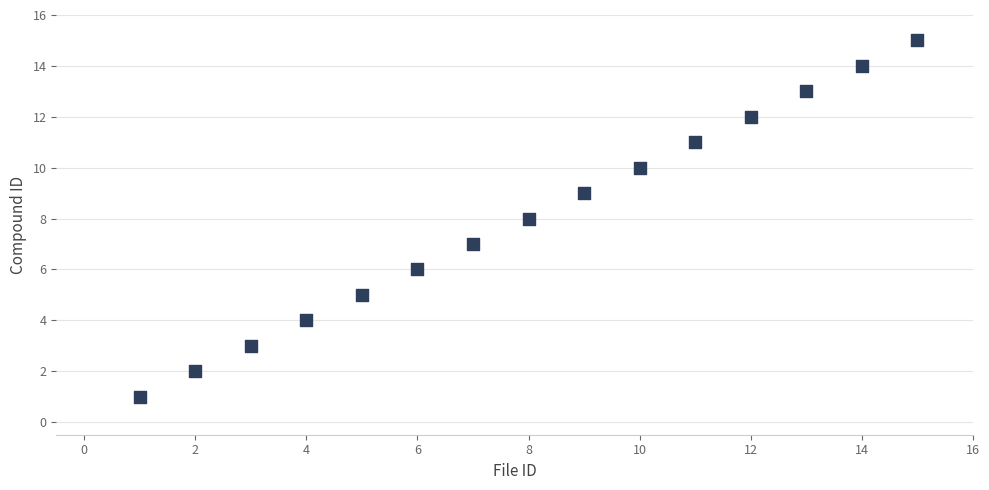

What is the range of Y values (max minus min)?

14